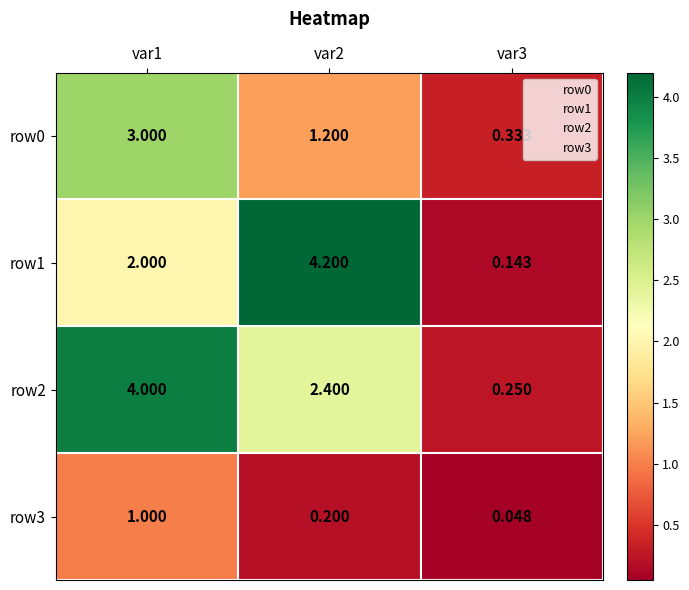

What is the total value across all series at var2?

8.0